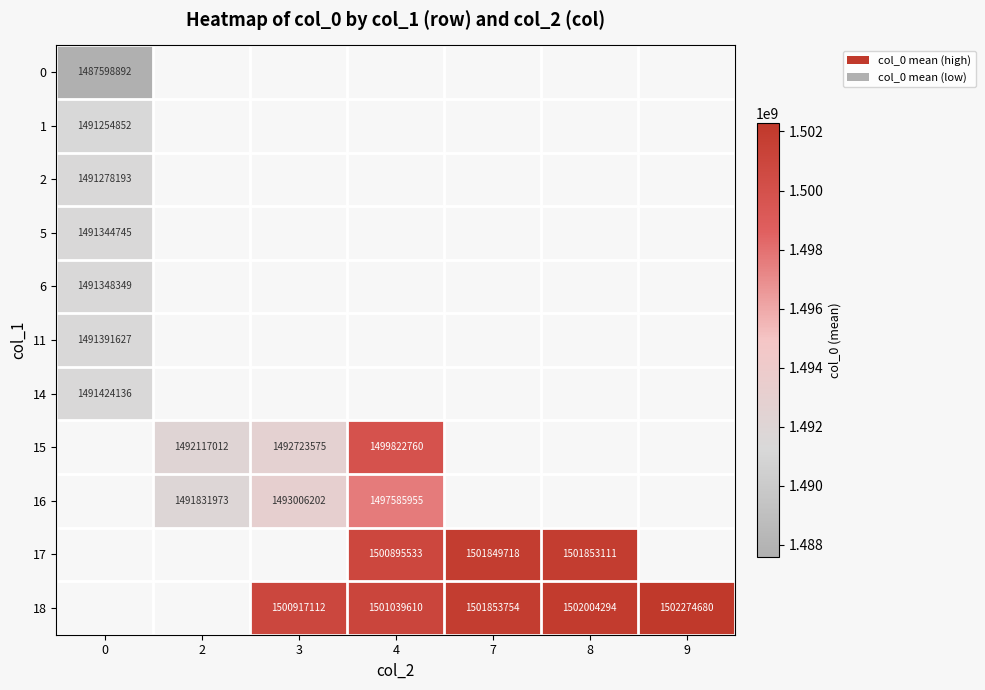

The value of 15 at 3 is 1492723575. True or false?

True